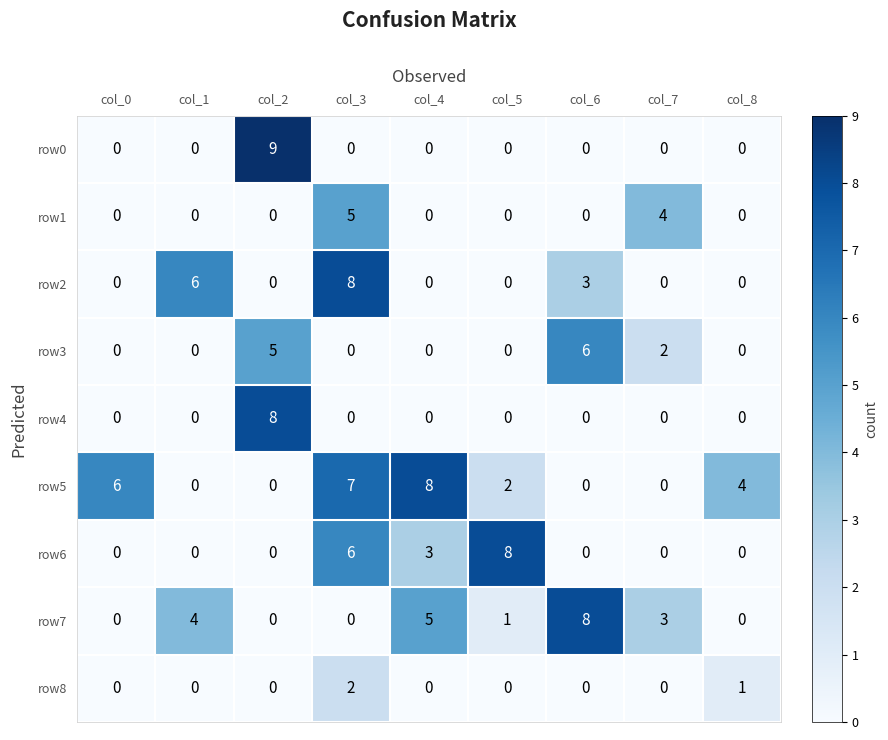

What is the spread (max minus min) of values at col_3?

8